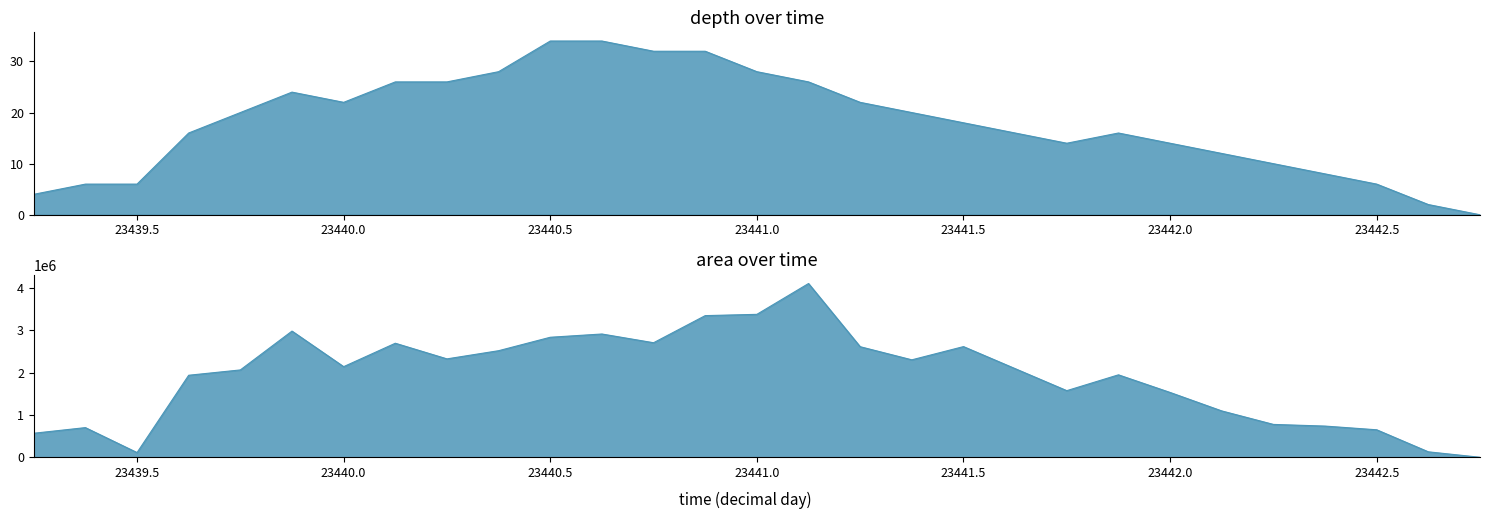

Rank the series by their maximum value, from lowest to highest.

depth, area